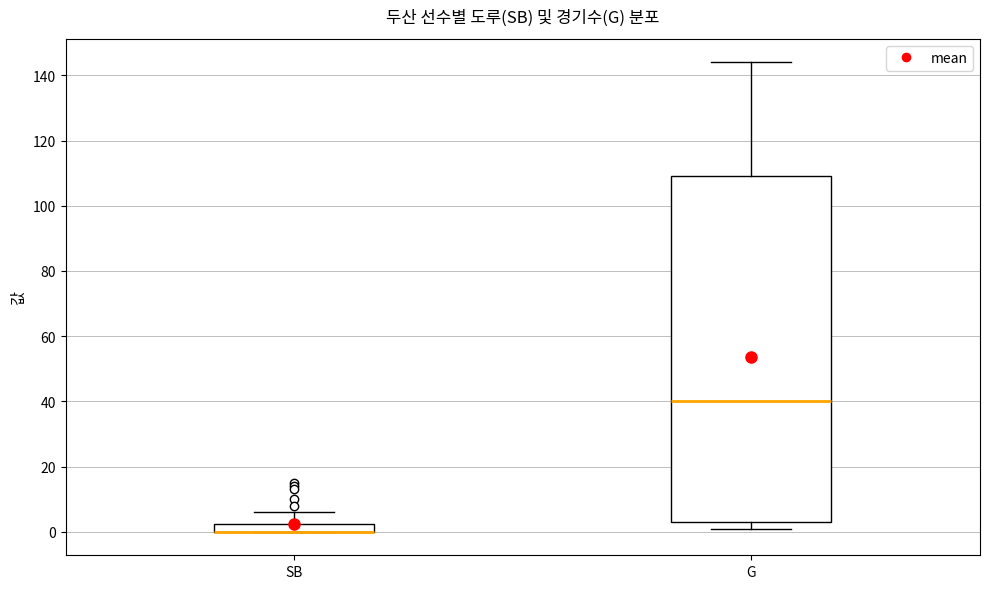

Which box is the tallest, from its lower edge to its upper edge?

G